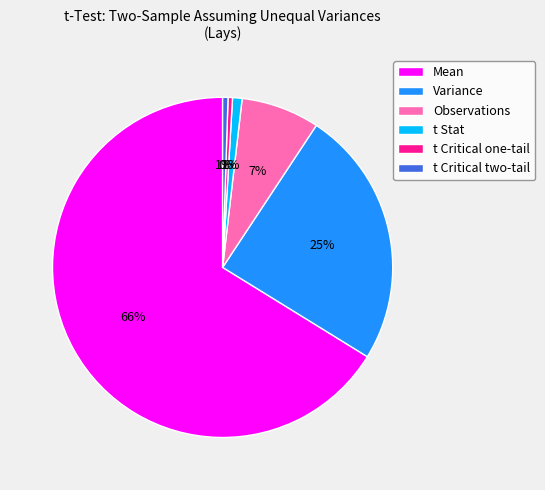

Combined, do t Critical one-tail and t Stat account for over 50%?

No